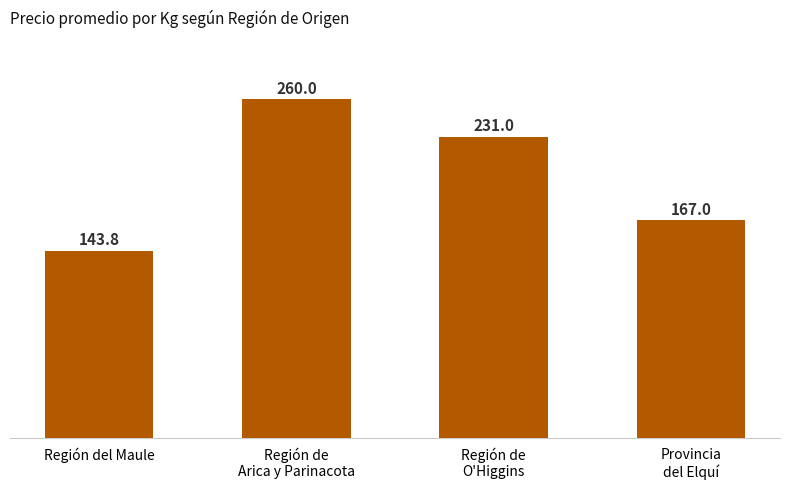

What is the maximum value shown in the chart?

260.0